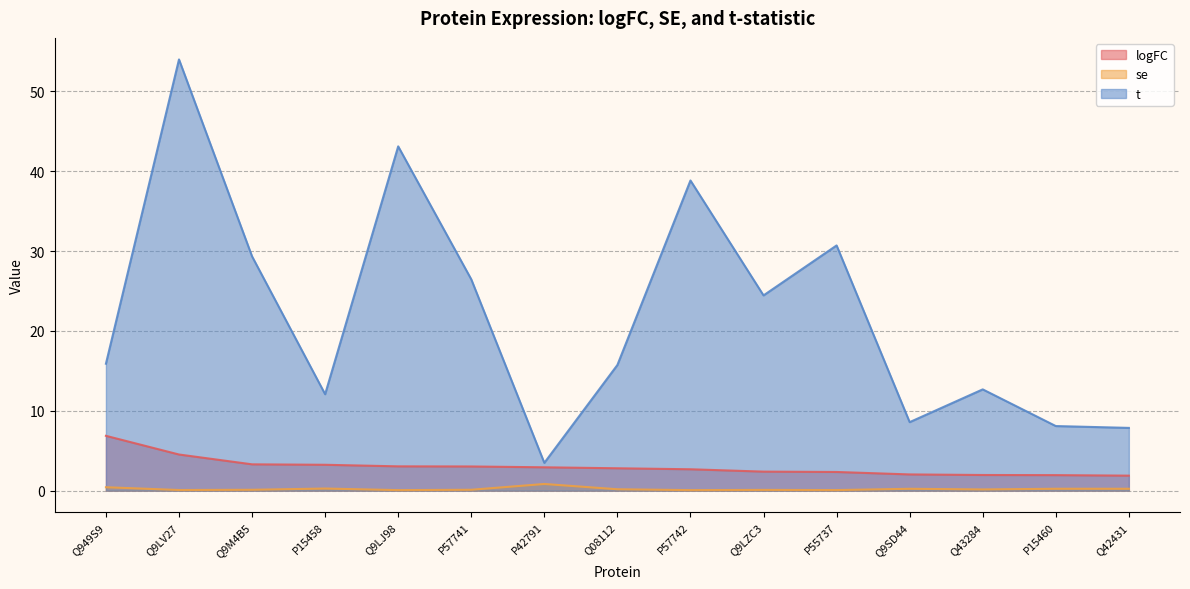

Between Q9LJ98 and Q42431, which is larger?

Q9LJ98